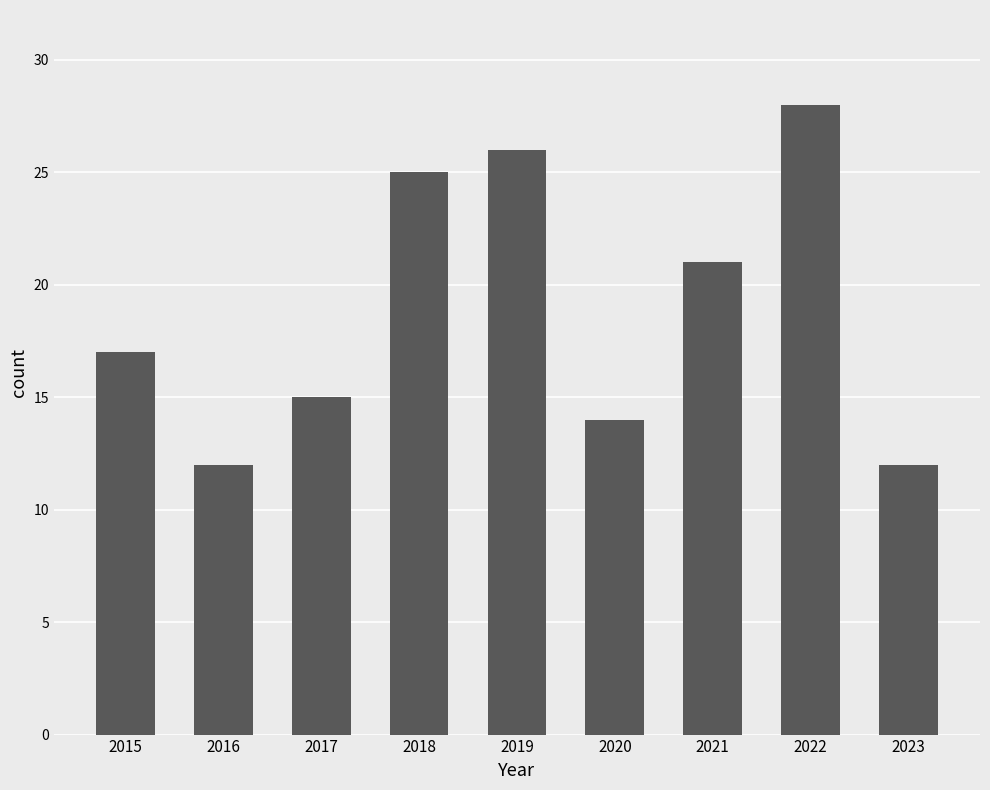

Reading left to right, extract all data points from this chart.

17	12	15	25	26	14	21	28	12